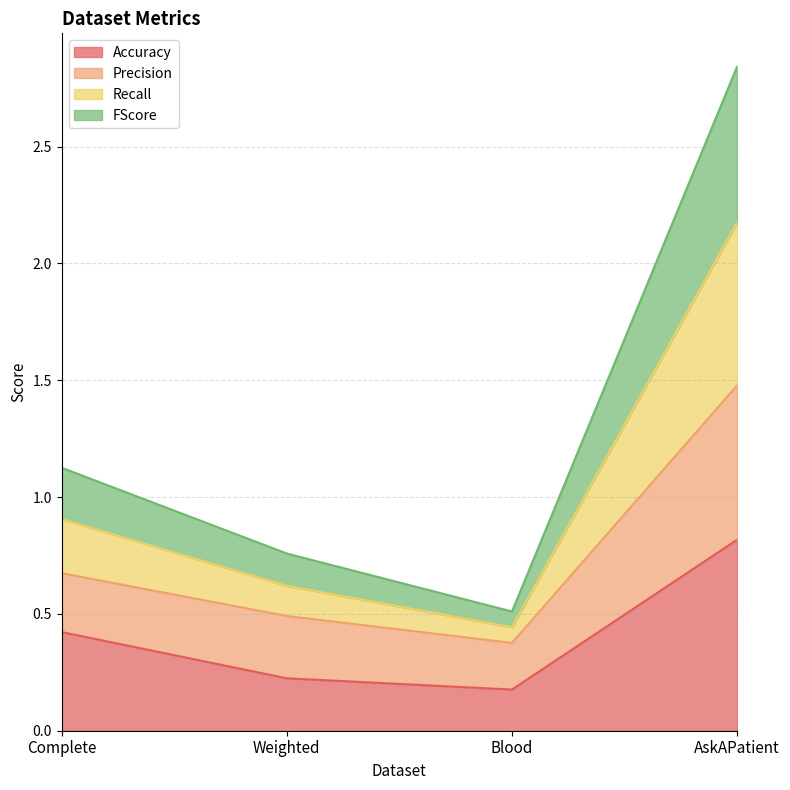

The Accuracy series shows 0.6 at Complete. True or false?

False